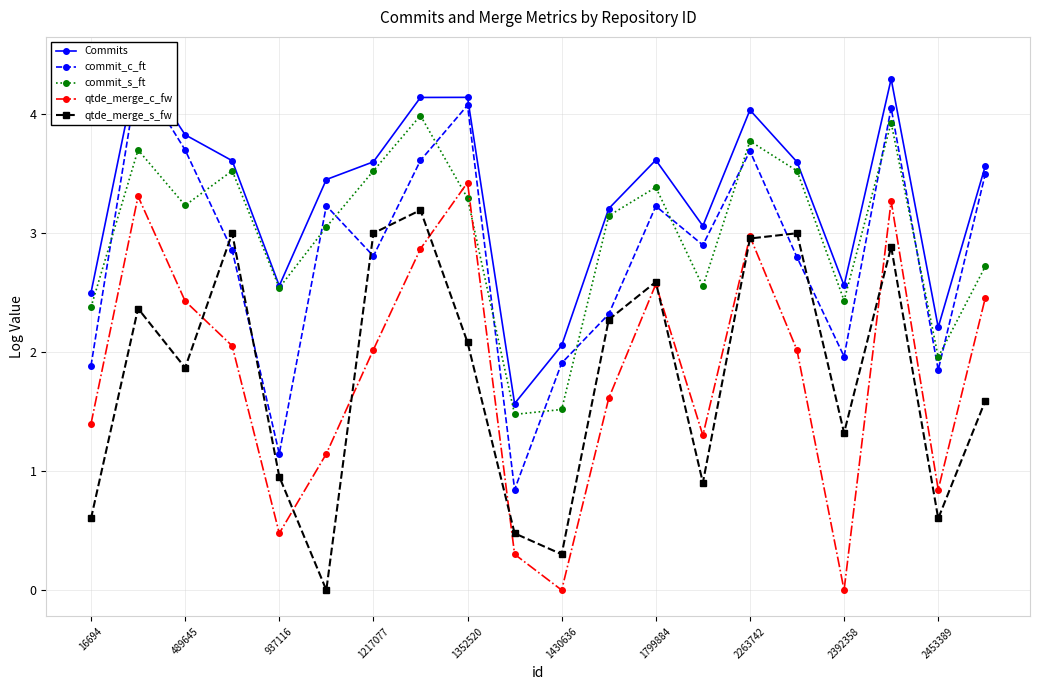

Which series has the largest total across all categories?

Commits